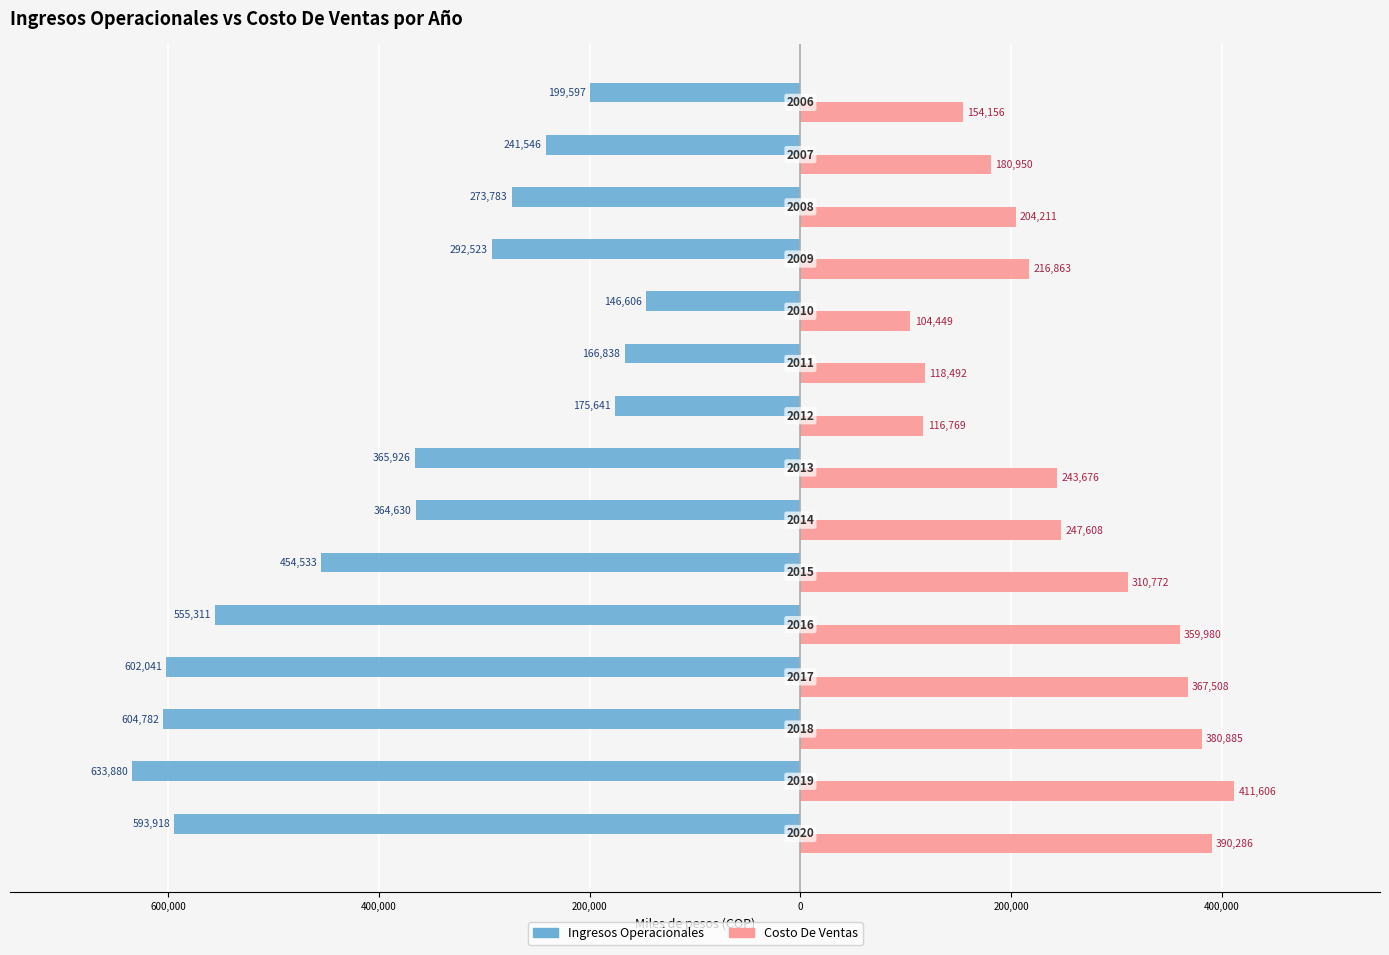

What are all the series names shown in the legend?

Ingresos Operacionales, Costo De Ventas